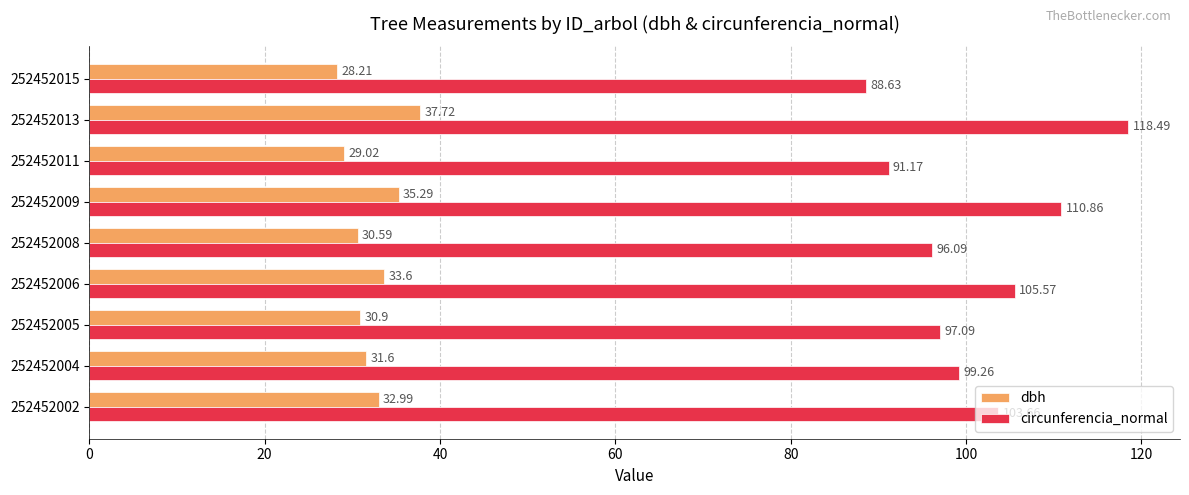

Which series changed the most between 252452002 and 252452009?

circunferencia_normal